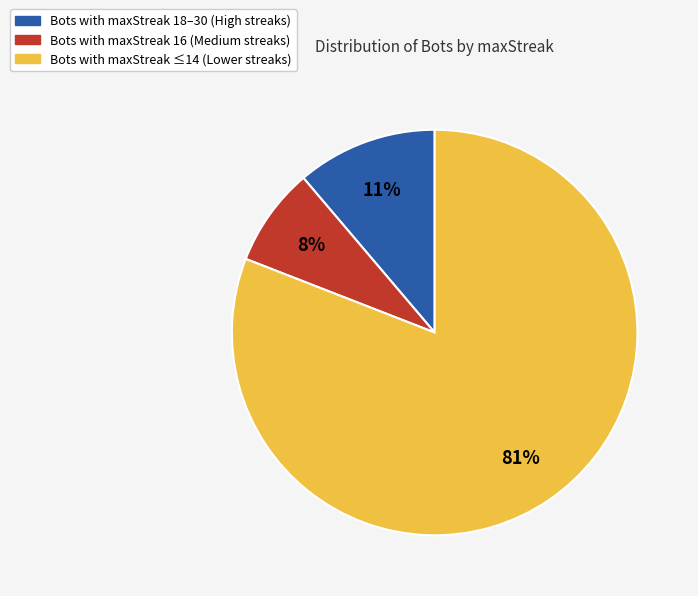

Do Bots with maxStreak 18–30 (High streaks) and Bots with maxStreak 16 (Medium streaks) together represent more than half of the pie?

No